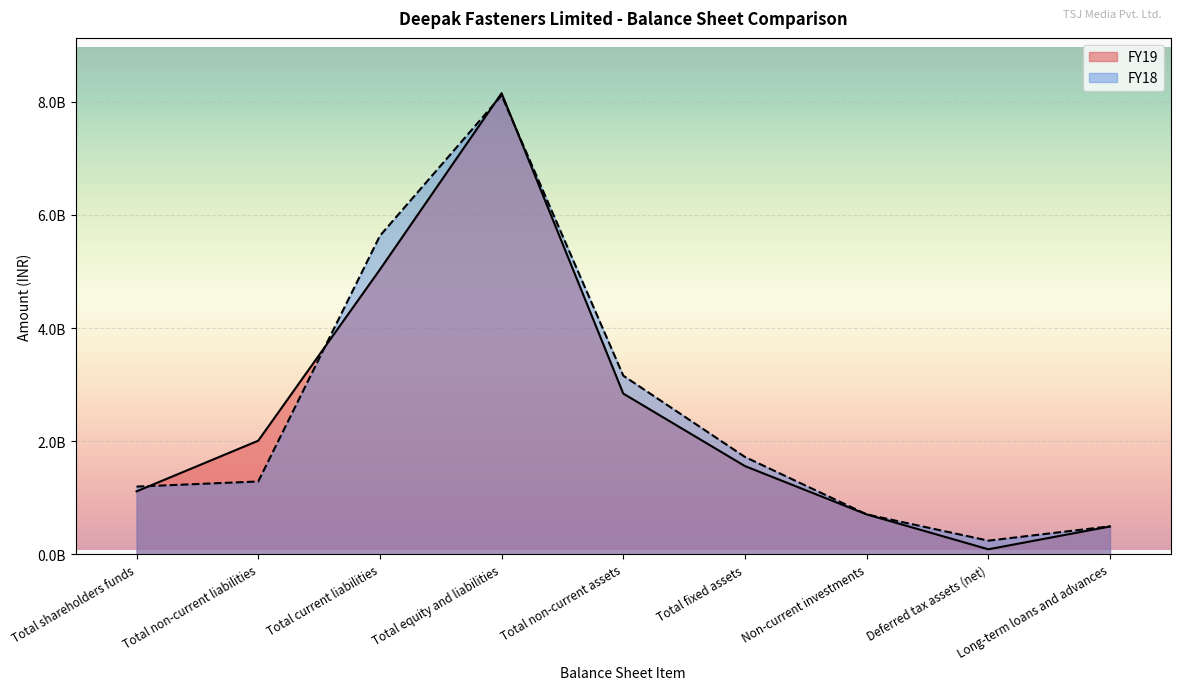

In FY18, how many points are lower than both neighbors (excluding endpoints)?

1